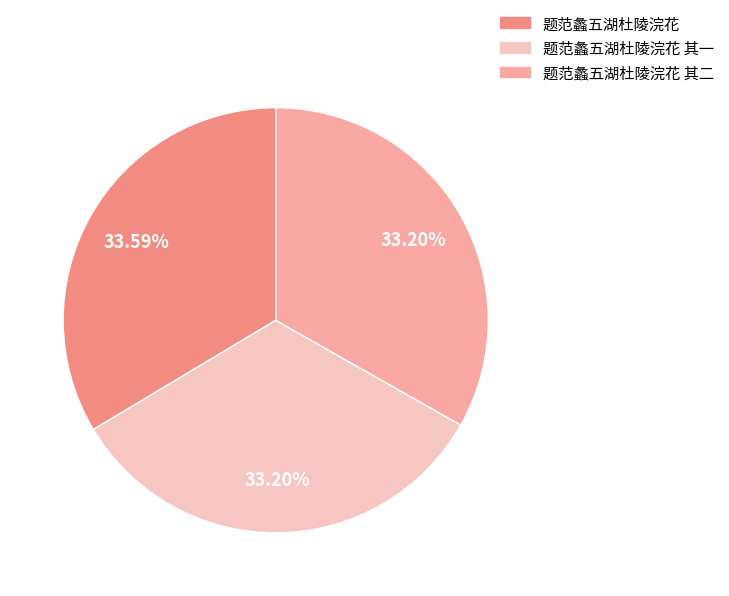

How many segments does this pie chart have?

3